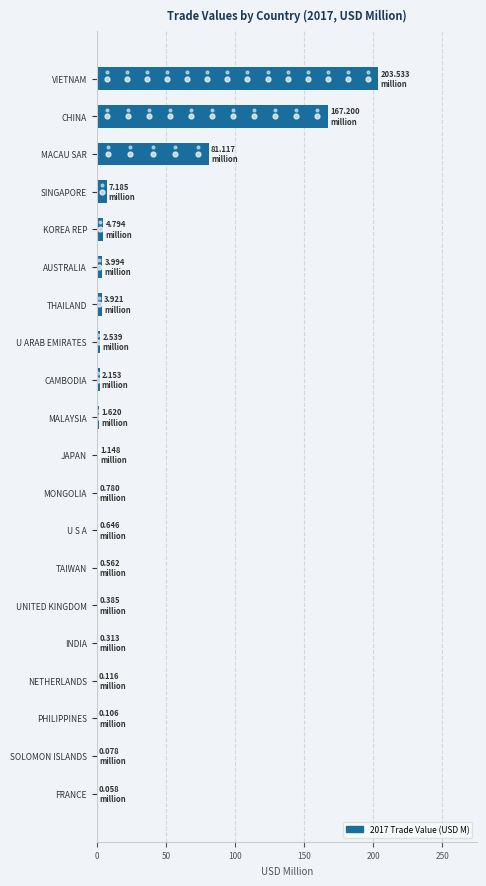

What is the sum of all values?

482.2